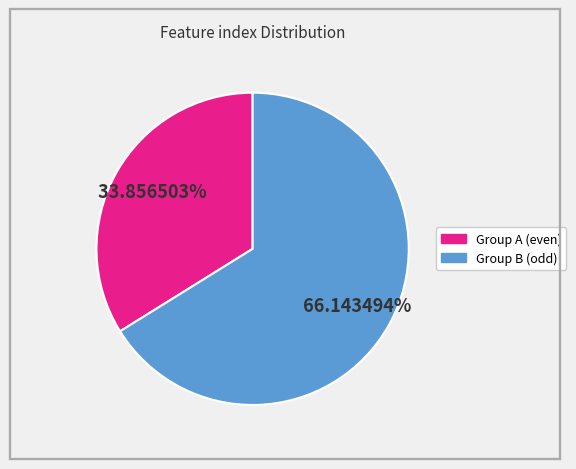

Is there any slice that represents more than half of the pie?

Yes